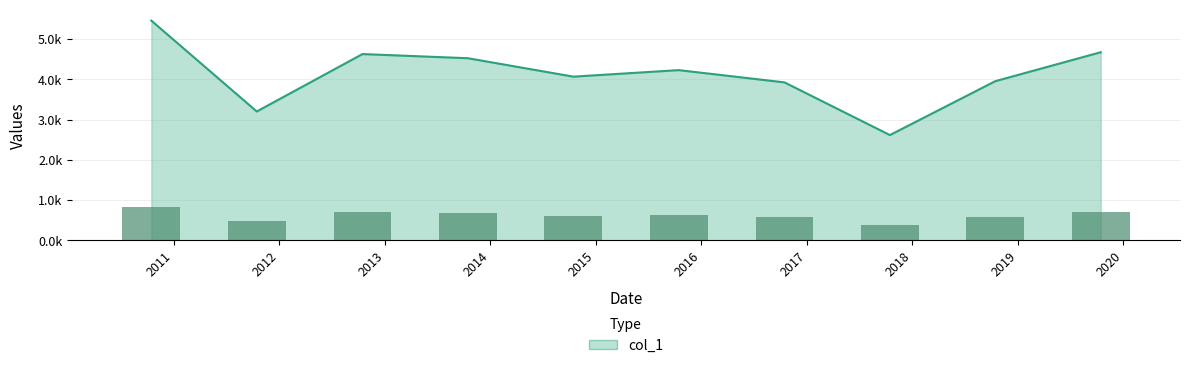

What is the maximum value shown in the chart?

5454.5